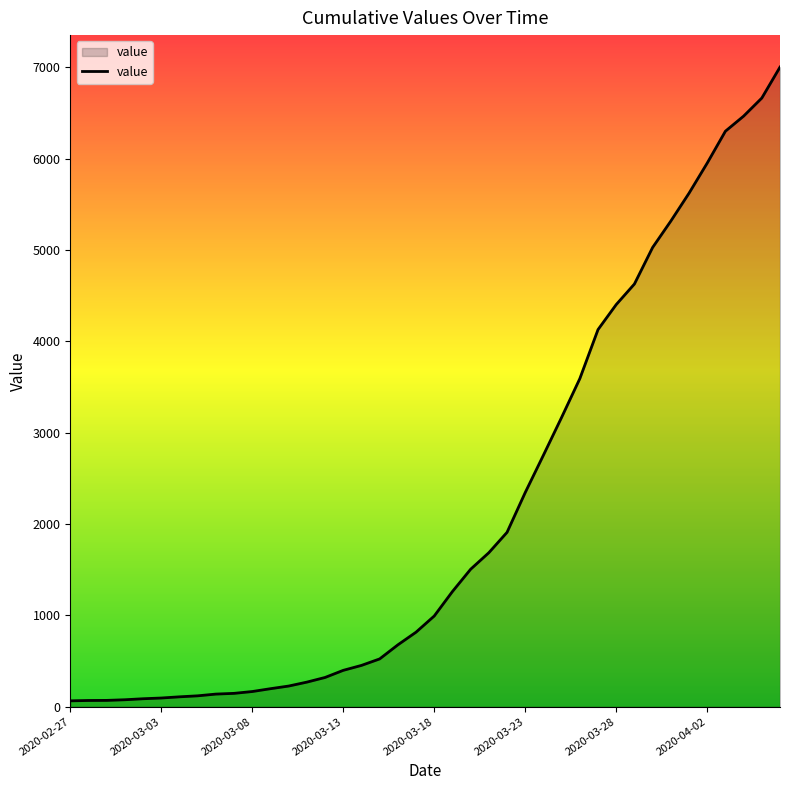

What is the greatest value displayed?

7003